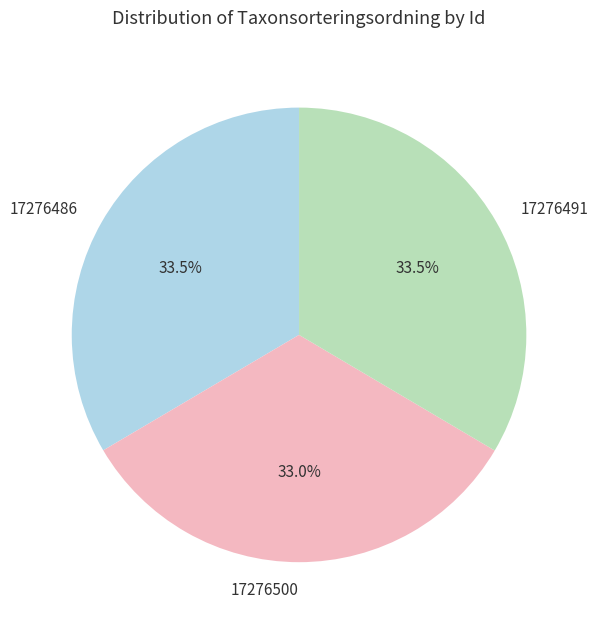

Approximately how many times larger is the value at 17276491 compared to 17276500?

1.0